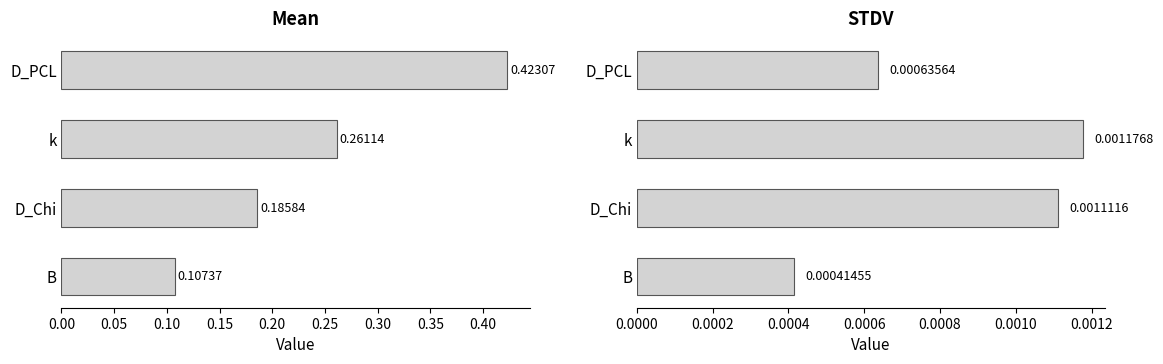

True or false: STDV has a value of 0.0 at B.

False